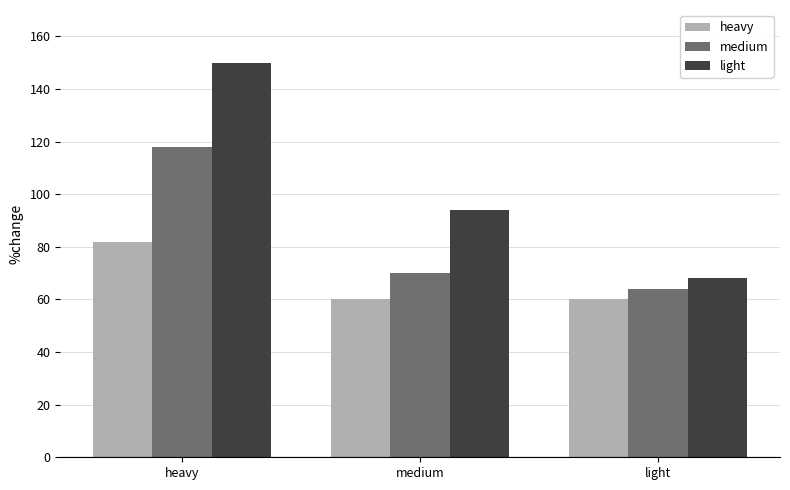

What is the sum of the heavy values at heavy and medium?

142